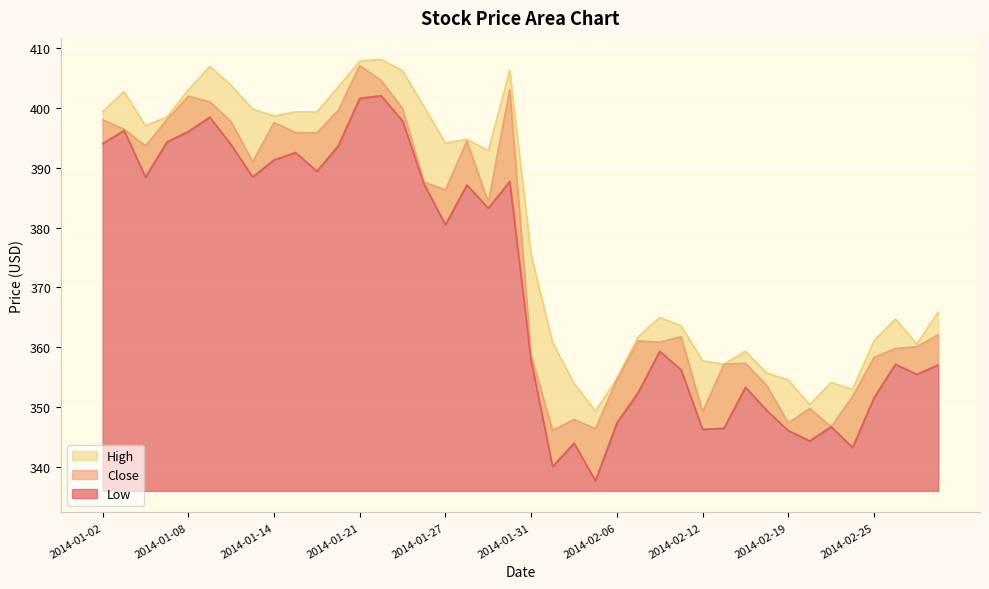

What is the average value of the Low series?

370.9